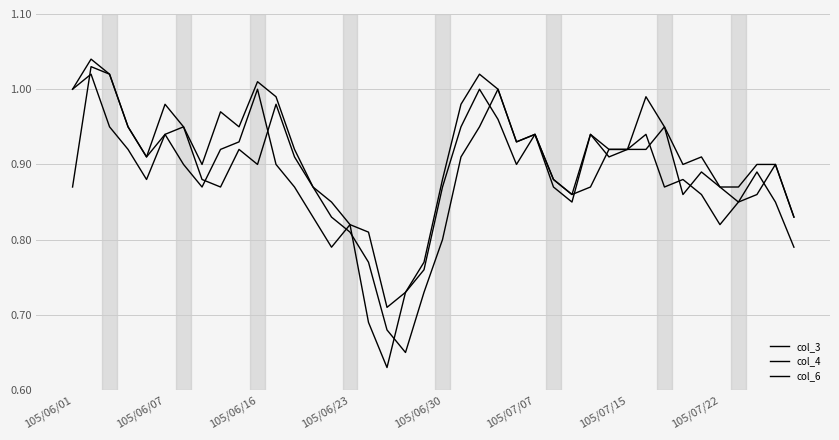

Does the chart have visible grid lines?

Yes